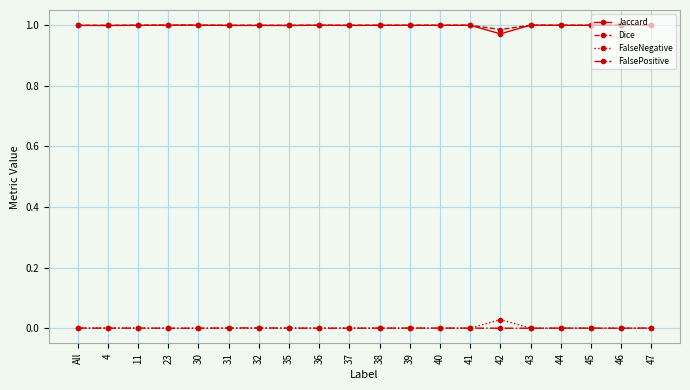

Is the value of Jaccard at 41 greater than the value of FalsePositive at 40?

Yes